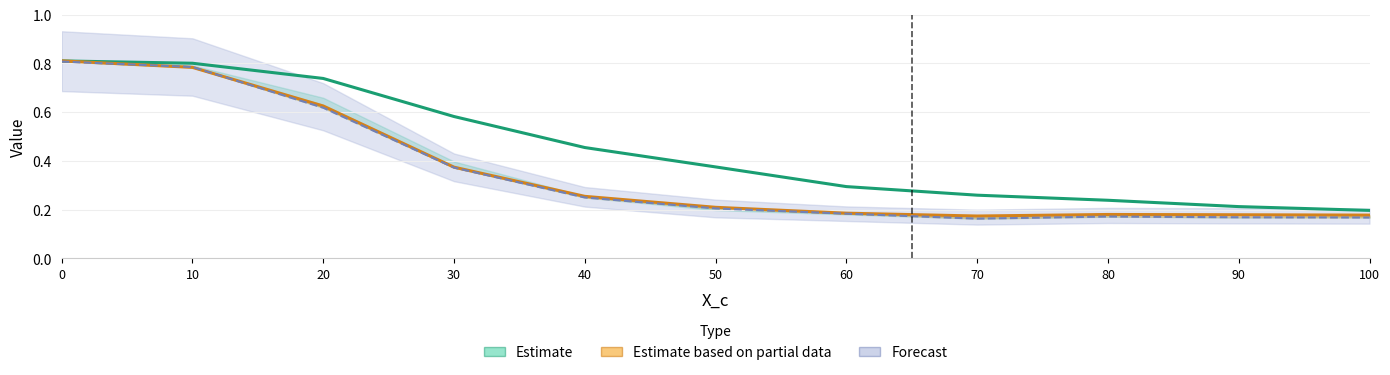

What is the value of the Forecast point at the 11th from the left?

0.2